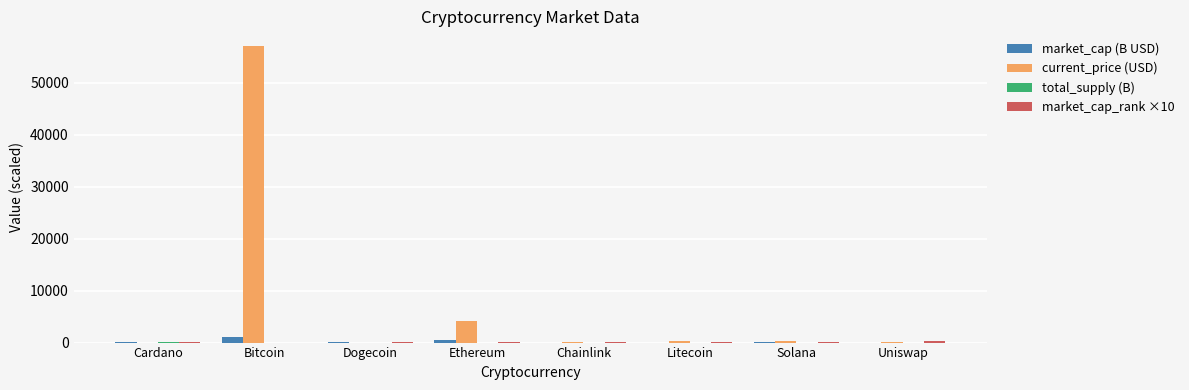

Which label corresponds to the largest value in the chart?

Bitcoin